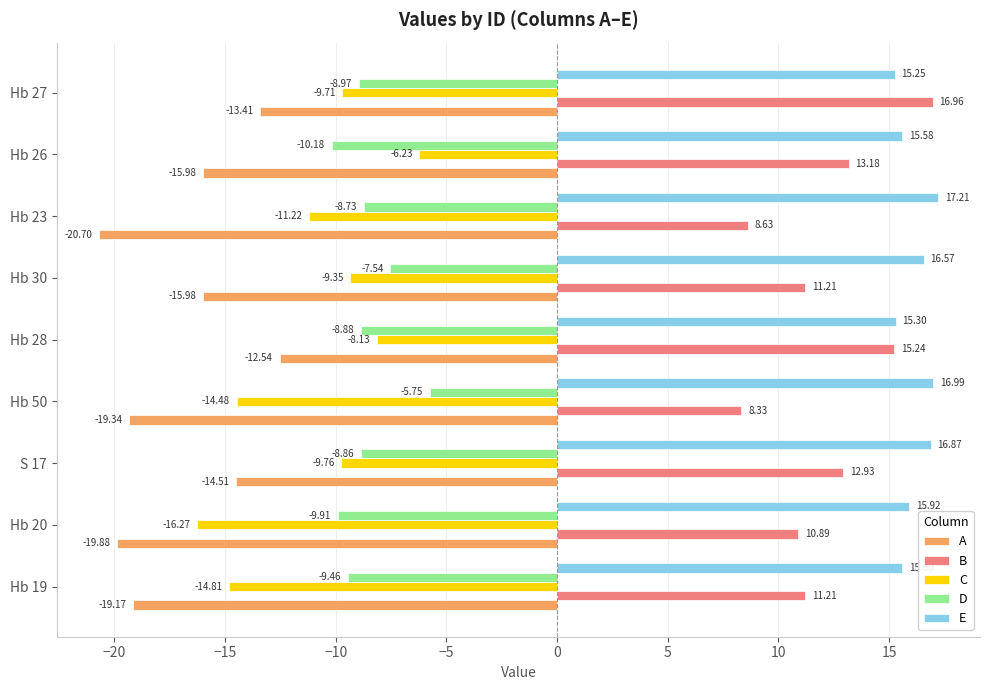

At which category is the sum across all series the highest?

Hb 28